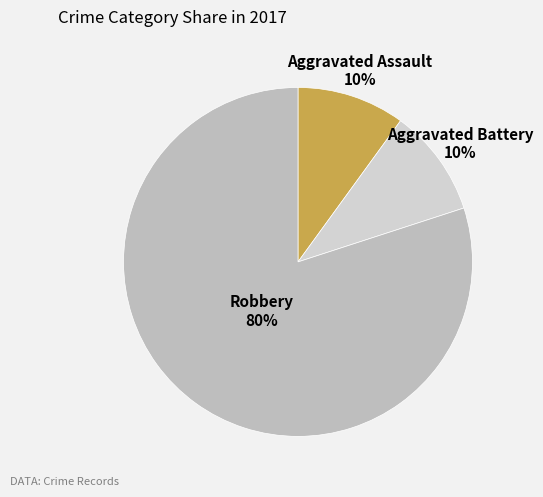

Which category has the biggest portion of the pie?

Robbery